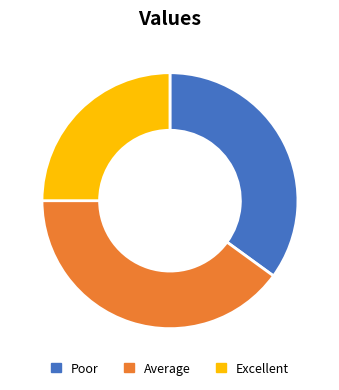

Which category has the smallest portion of the pie?

Excellent